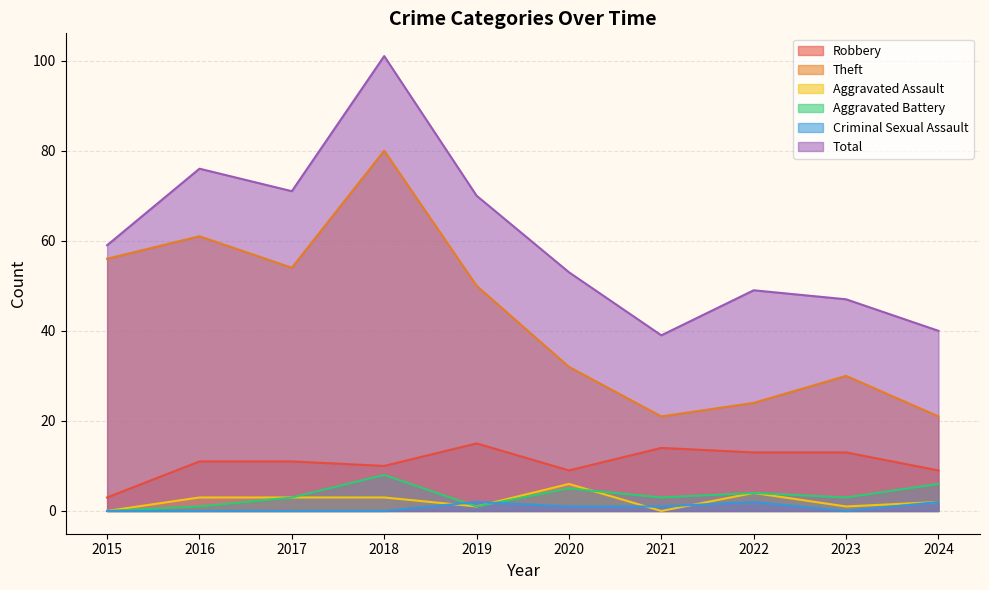

At which category is the sum across all series the highest?

2018